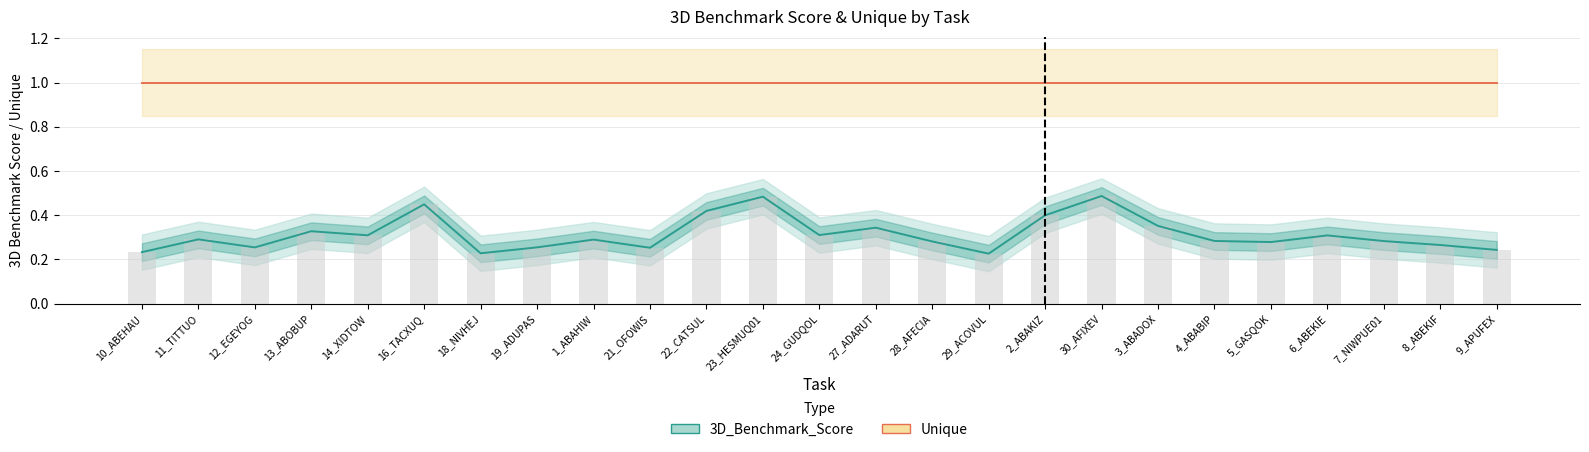

Which series changed the most between 23_HESMUQ01 and 9_APUFEX?

3D_Benchmark_Score